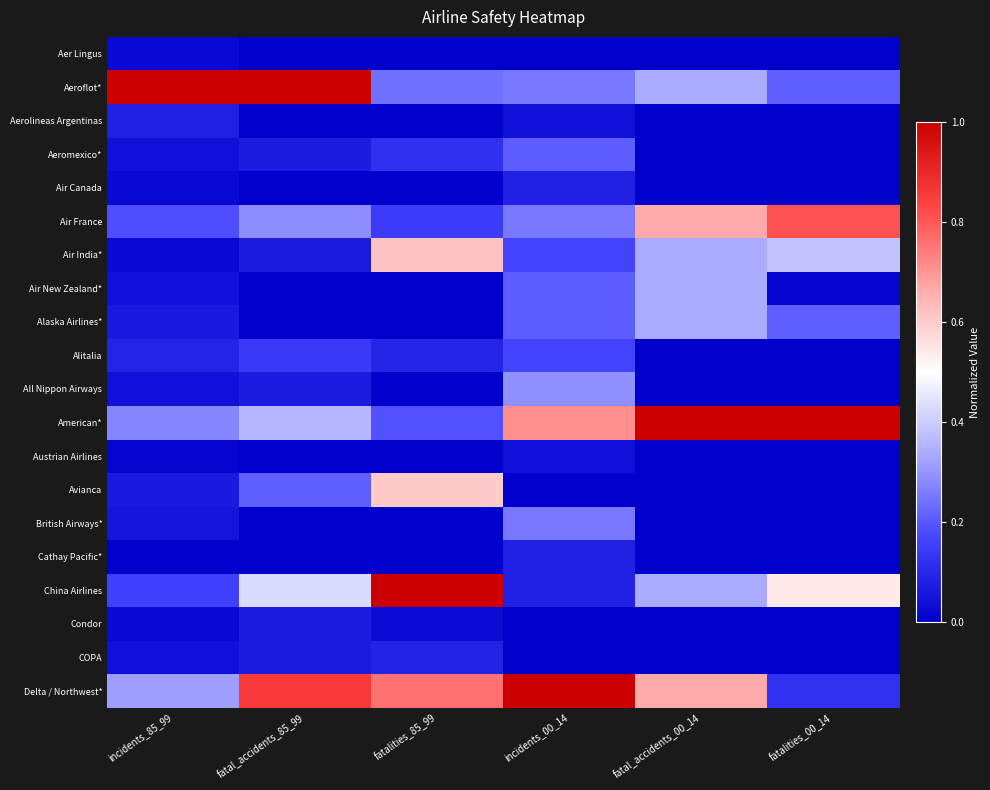

What is the spread (max minus min) of values at fatalities_00_14?

1.0